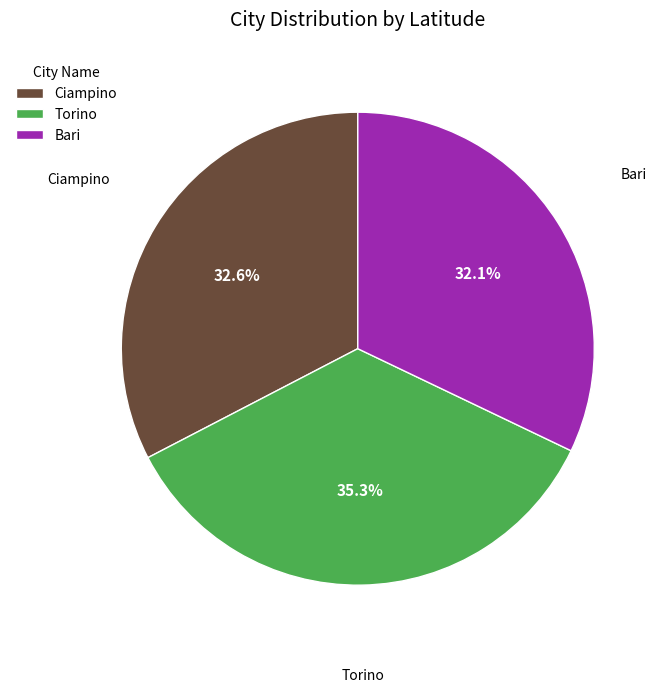

Is there any slice that represents more than half of the pie?

No